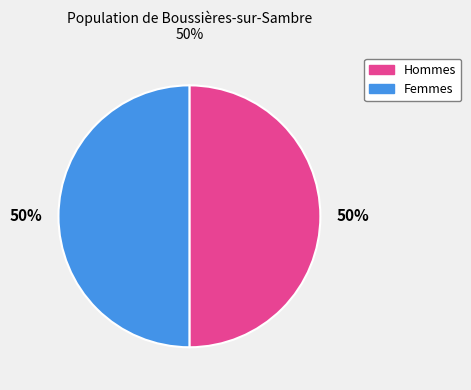

To the nearest percent, what is the average slice percentage?

50%